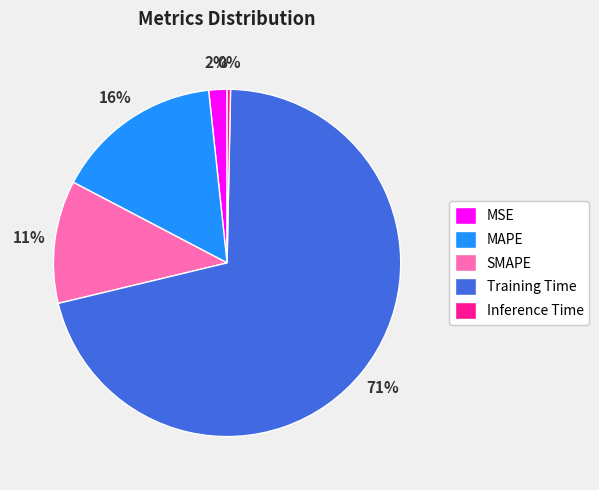

Which category has the biggest portion of the pie?

Training Time